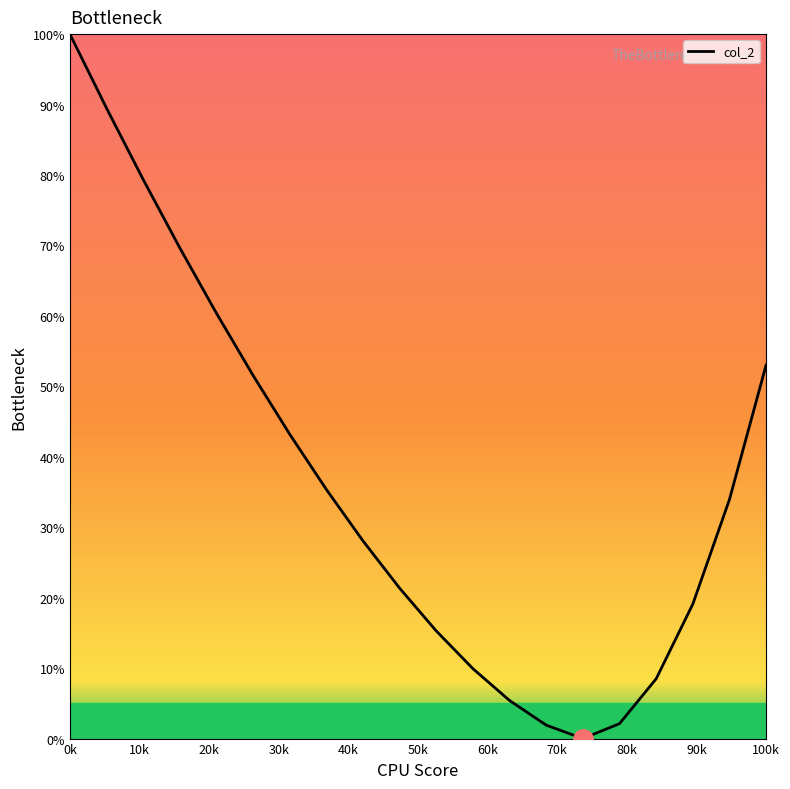

What is the difference between the maximum and minimum values?

100.0